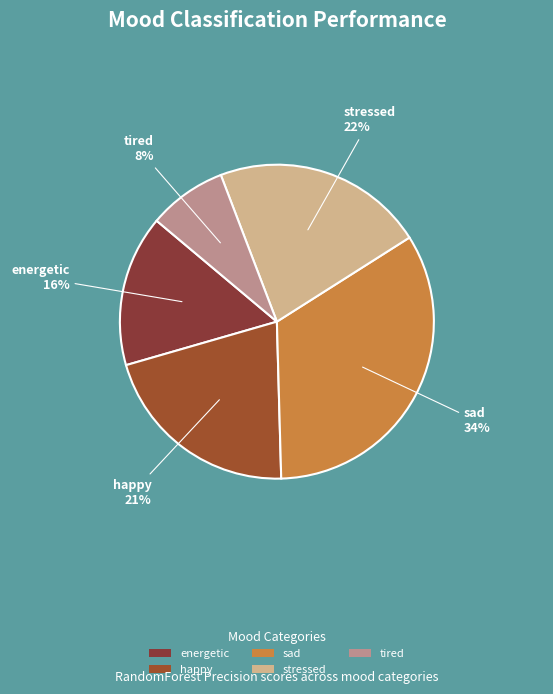

What is the largest slice in the pie chart?

sad